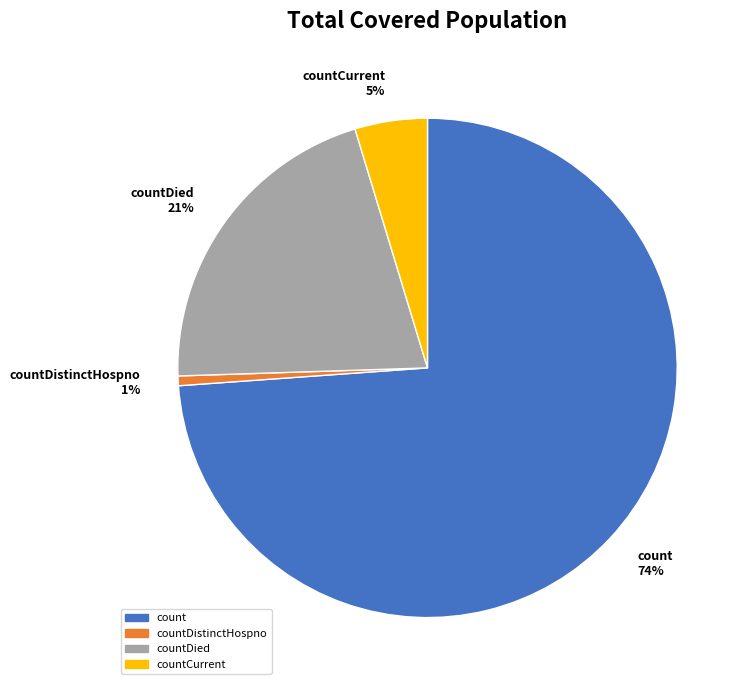

Is it true that countDied 21% is 15% of the pie?

False